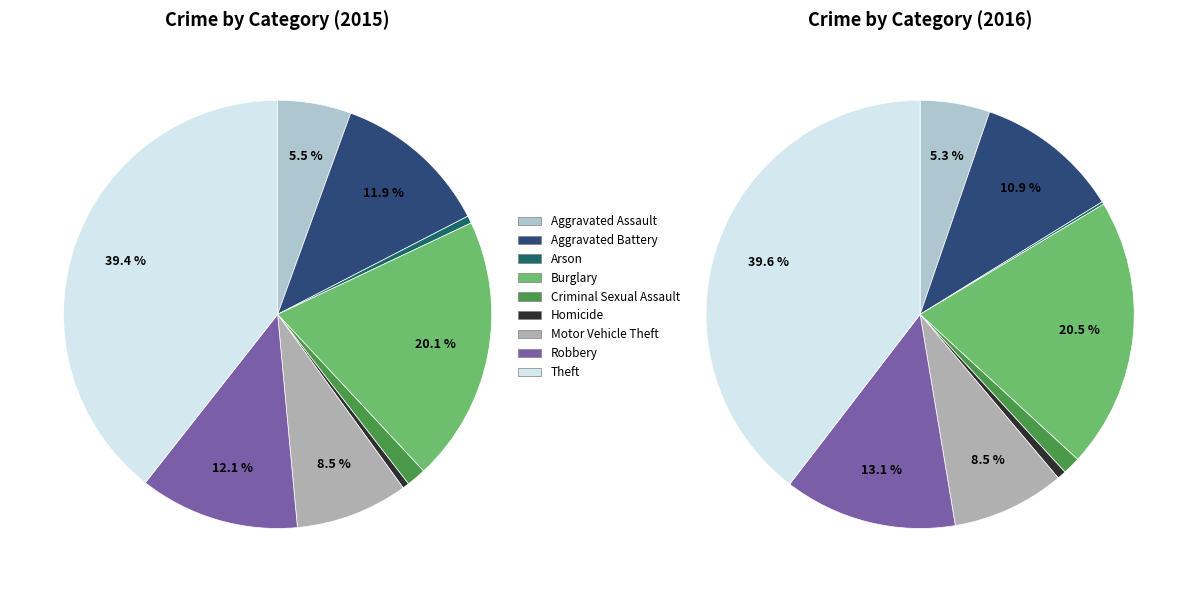

How many slices are in this pie chart?

9